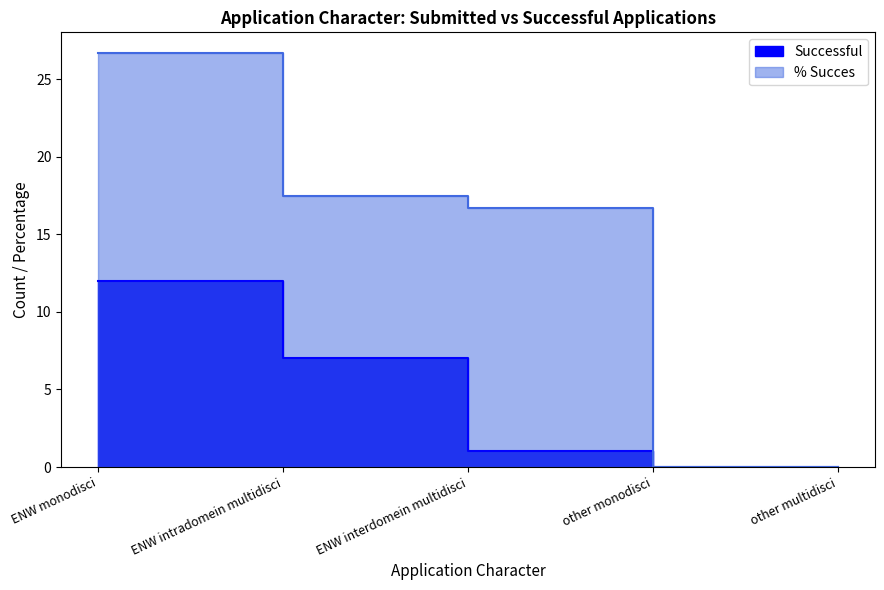

The Successful series shows 0.0 at other multidisci. True or false?

True